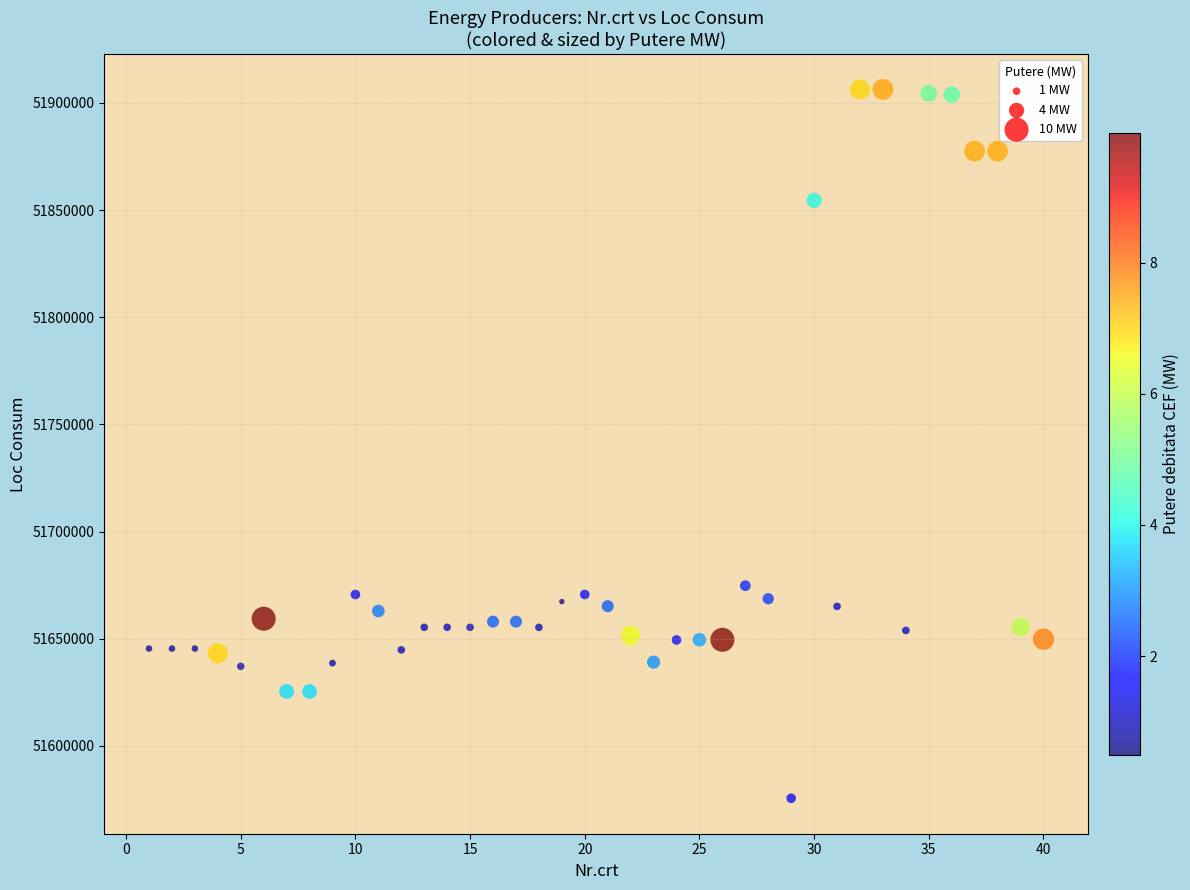

What is the range of X values (max minus min)?

39